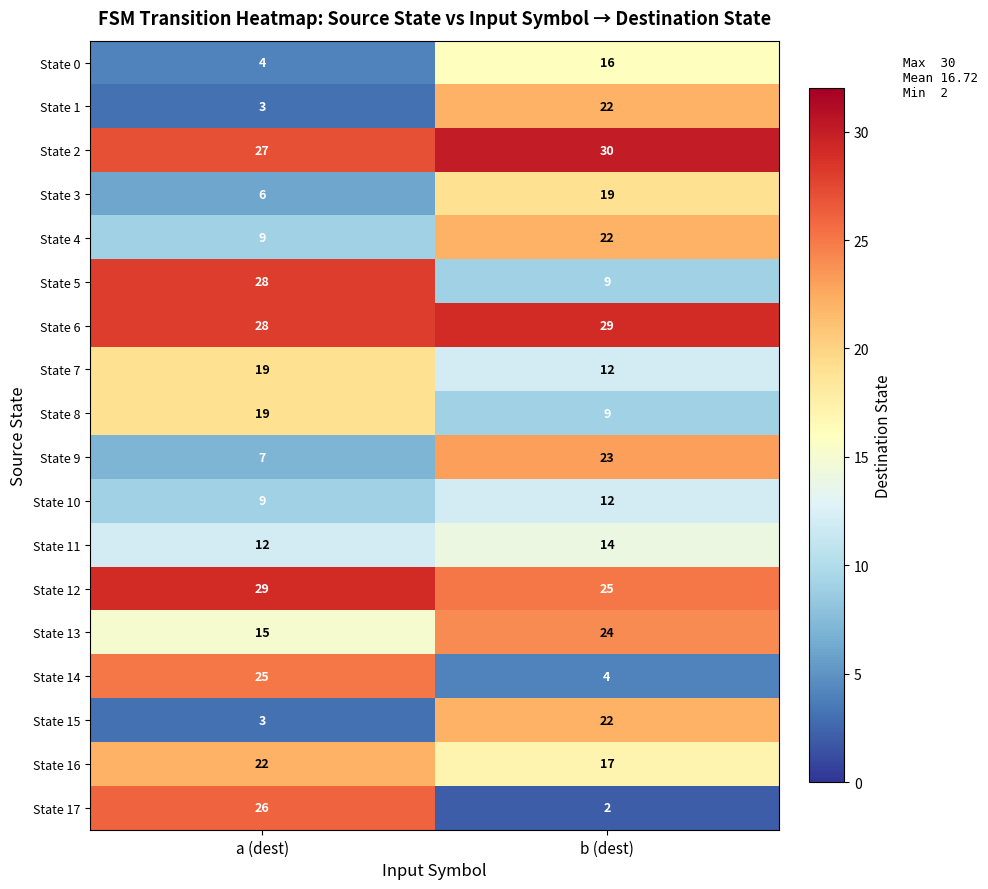

What is the sum of the State 4 values at b (dest) and a (dest)?

31